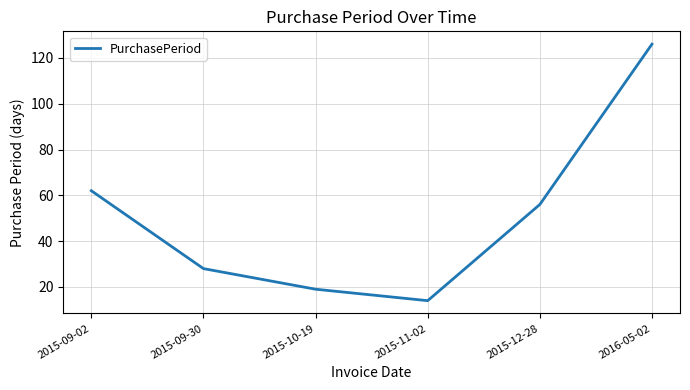

Read the value at 2015-11-02, to the nearest 10.

10